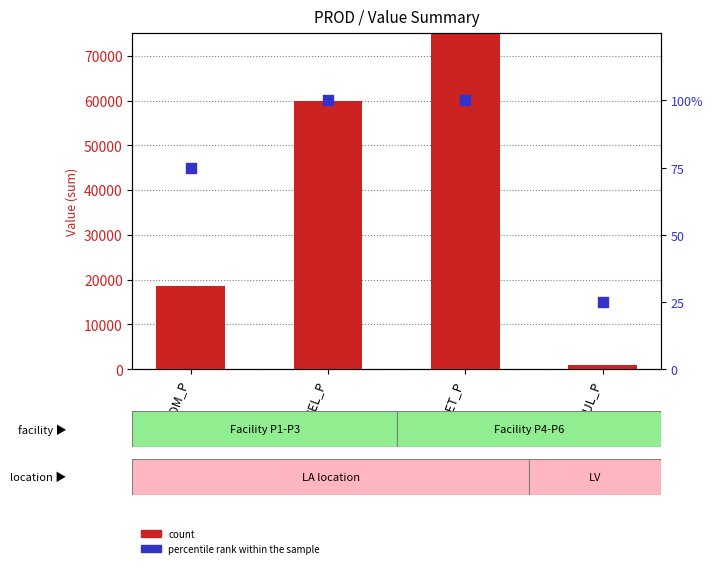

What is the total value across all series at CAUL_P?

912.0